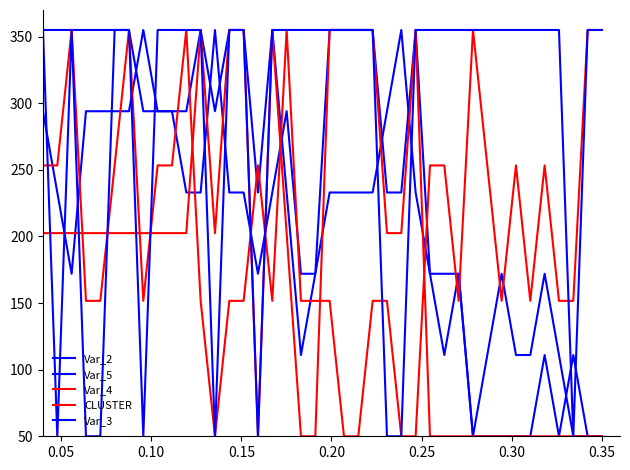

How many intersections are there between Var_3 and Var_5?

12